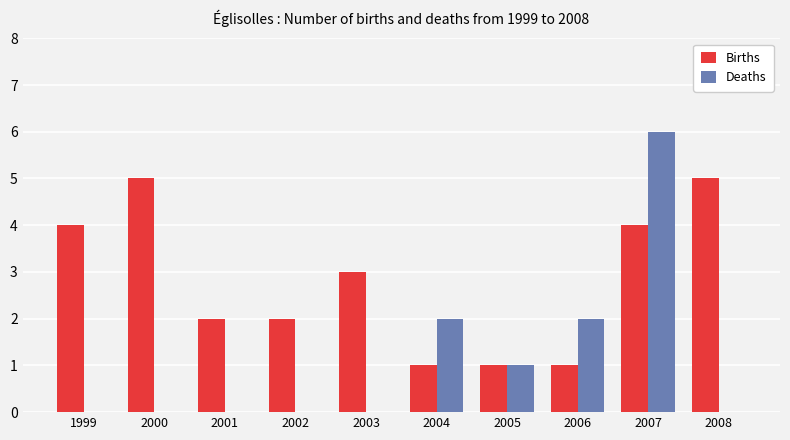

What is the highest value of the Births series?

5